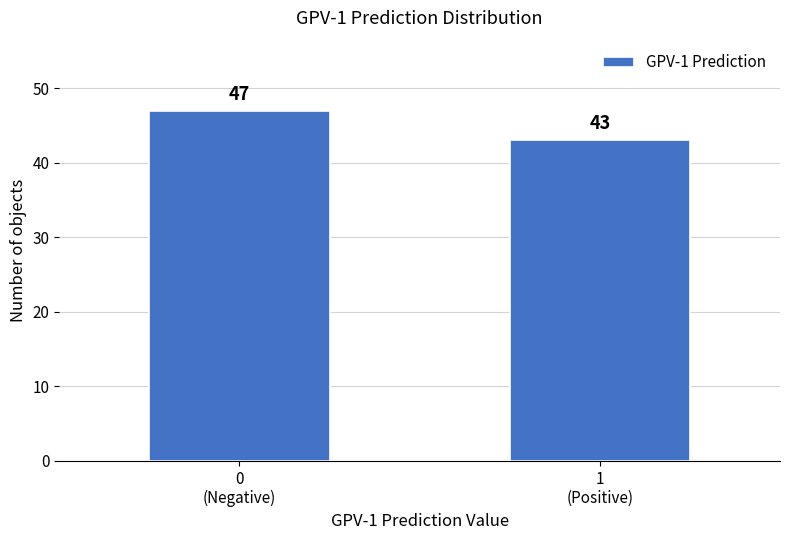

Reading left to right, list all the values displayed in this chart.

47	43